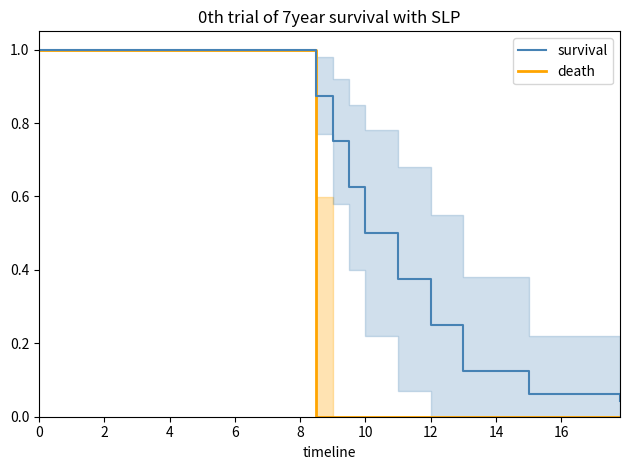

Is it true that death equals 0.7 at 4?

False